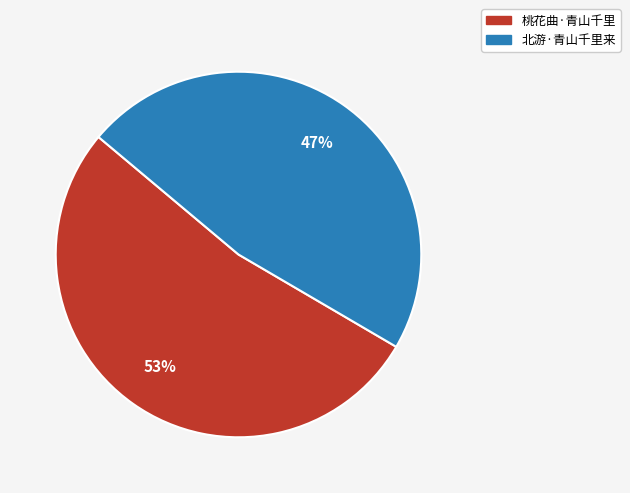

Which has a higher value, 北游·青山千里来 or 桃花曲·青山千里?

桃花曲·青山千里